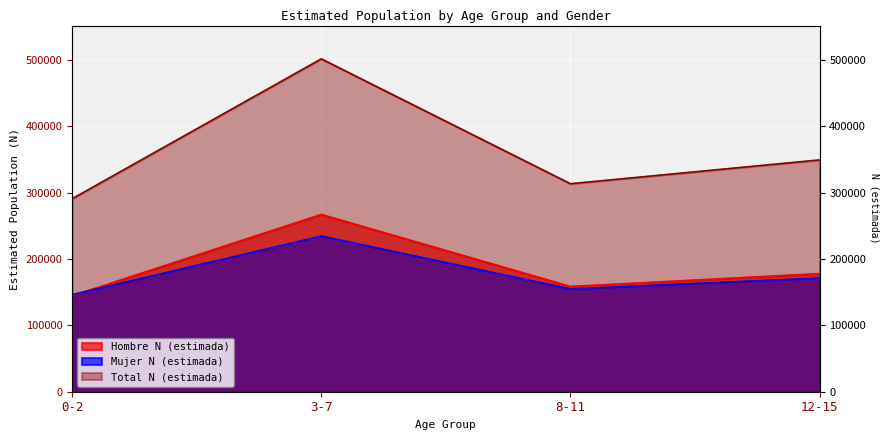

What is the total value across all series at 0-2?

581588